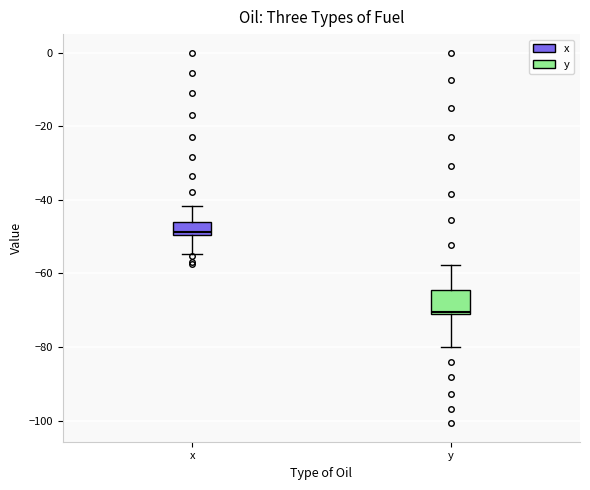

Which box's median line is the lowest?

y